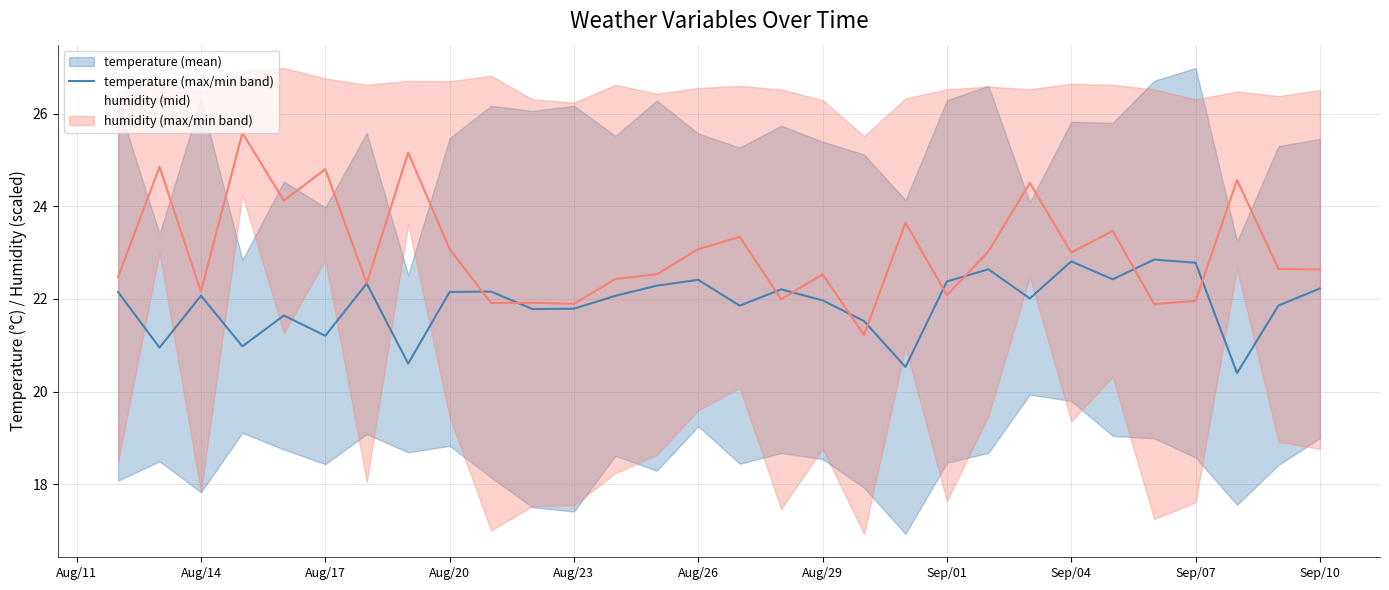

Reading left to right, transcribe all the data shown in this chart.

temperature: 22.1	20.9	22.1	21.0	21.6	21.2	22.3	20.6	22.2	22.2	21.8	21.8	22.1	22.3	22.4	21.9	22.2	22.0	21.5	20.5	22.4	22.6	22.0	22.8	22.4	22.8	22.8	20.4	21.9	22.2
min_rel_humidity: 22.5	24.8	22.2	25.6	24.1	24.8	22.3	25.2	23.1	21.9	21.9	21.9	22.4	22.5	23.1	23.3	22.0	22.5	21.2	23.6	22.1	23.0	24.5	23.0	23.5	21.9	22.0	24.6	22.6	22.6